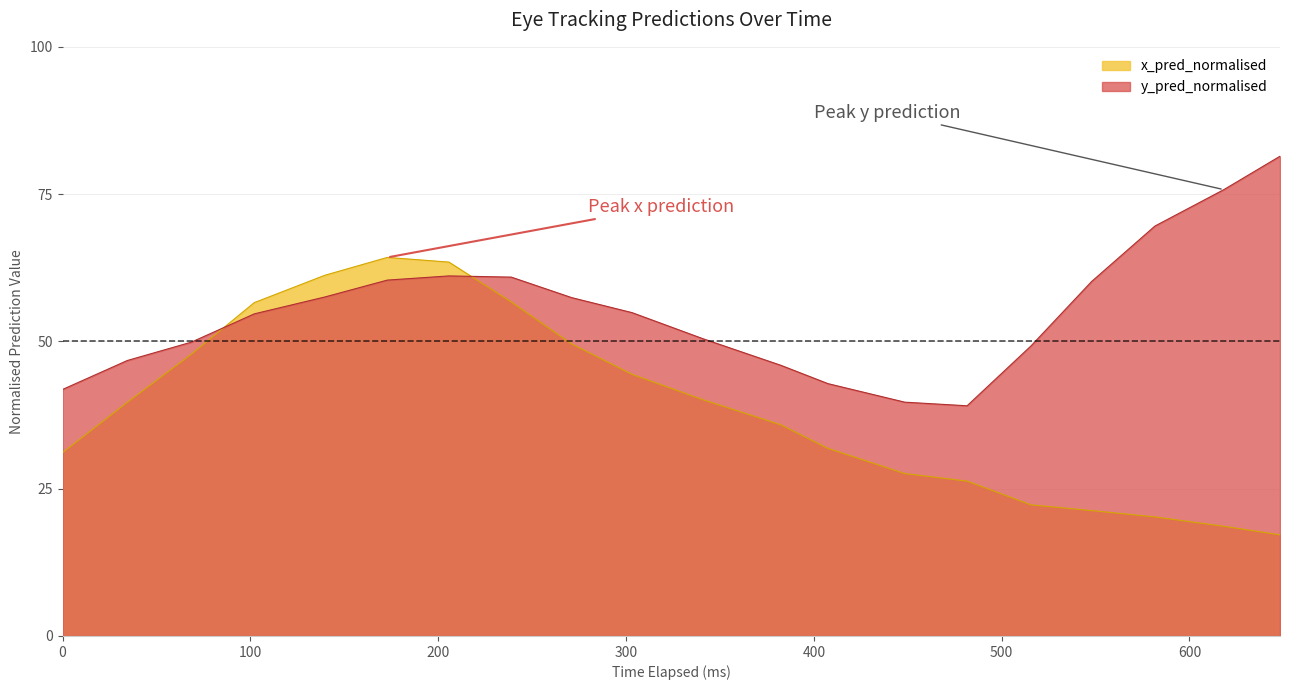

At how many categories does at least one series exceed 34?

20